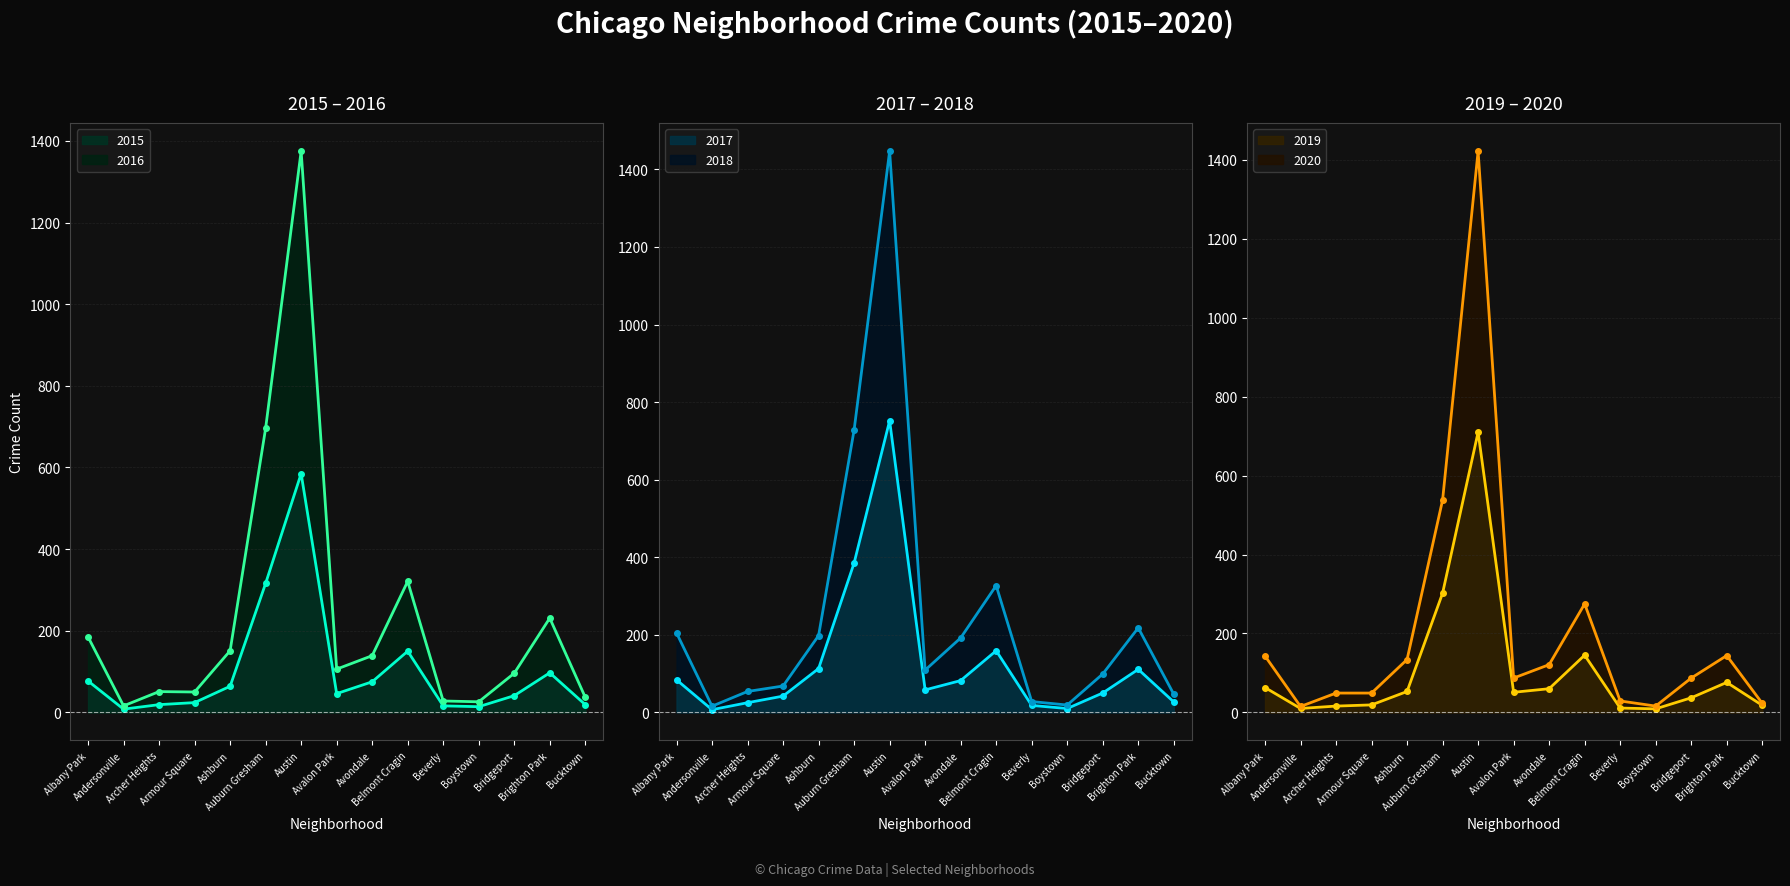

At which label does 2016 first exceed 106?

Albany Park